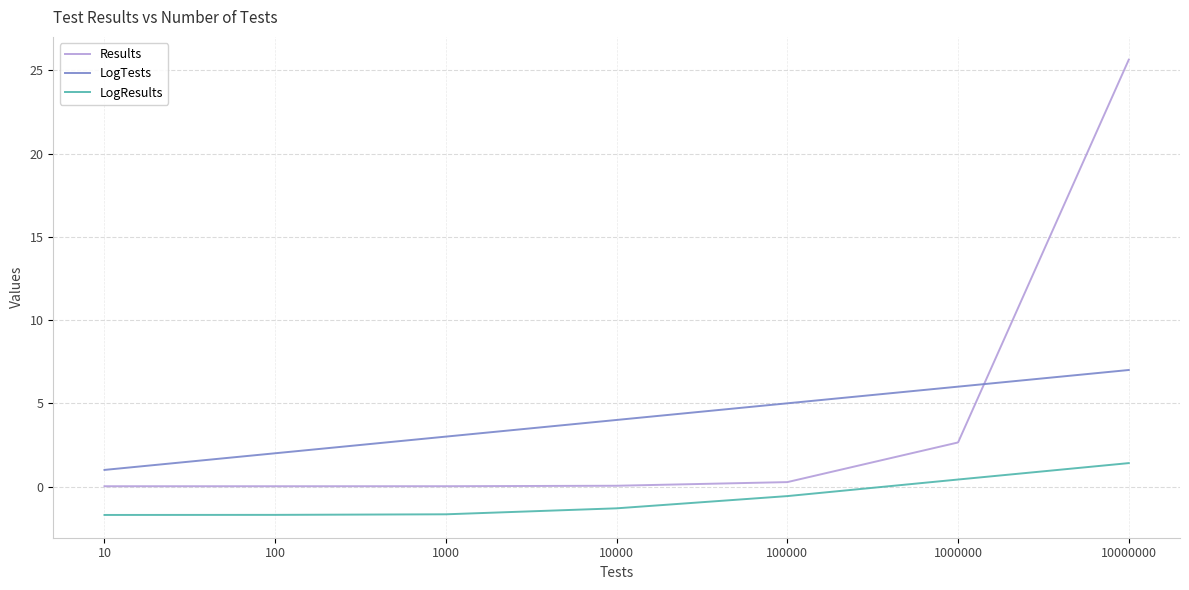

Does the chart display data point markers on the line(s)?

No